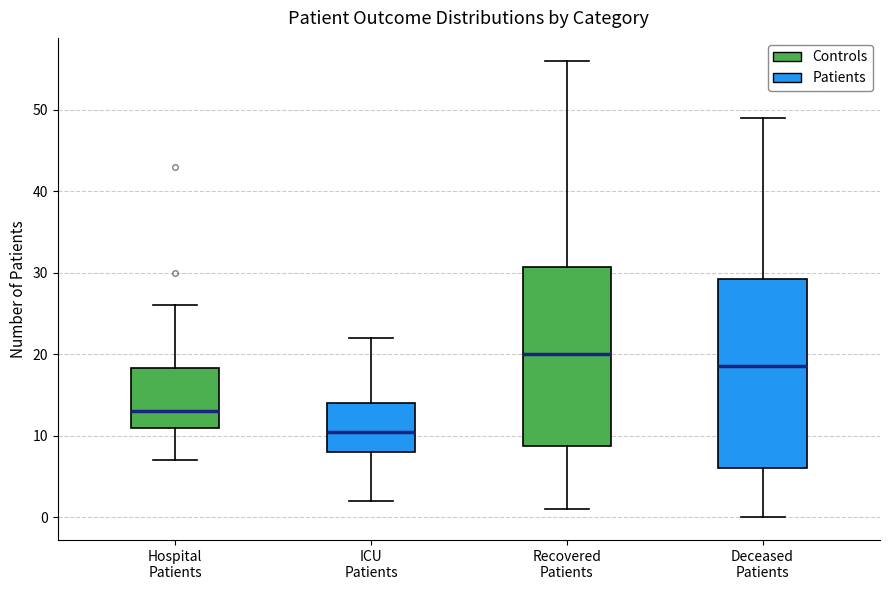

Reading left to right, transcribe this box plot: for each box, give where its median line is, the range the box spans, and where its two whiskers end, as read against the y-axis. The values are not printed on the chart, so give them approximately, as read against the axis.

Hospital Patients: median 13, box 11 to 18, whiskers 7 to 26
ICU Patients: median 11, box 8 to 14, whiskers 2 to 22
Recovered Patients: median 20, box 9 to 31, whiskers 1 to 56
Deceased Patients: median 19, box 6 to 29, whiskers 0 to 49